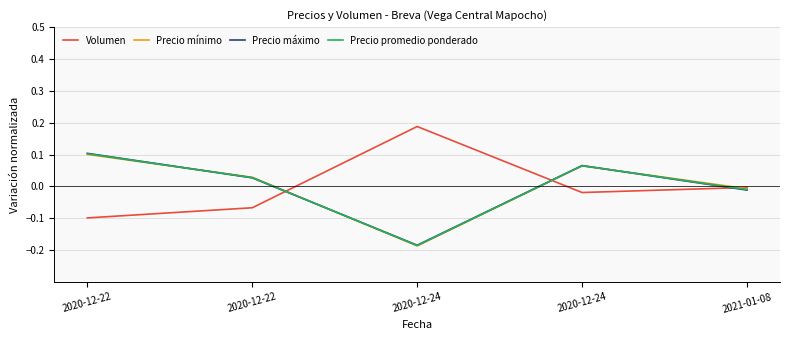

At which category is the sum across all series the highest?

2020-12-22